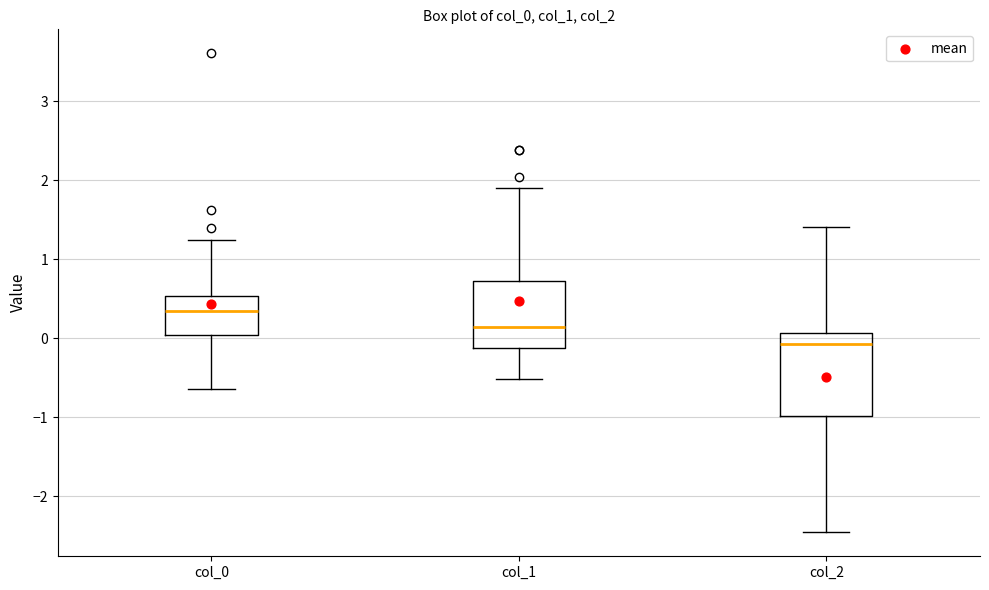

Which box has the lowest median line?

col_2